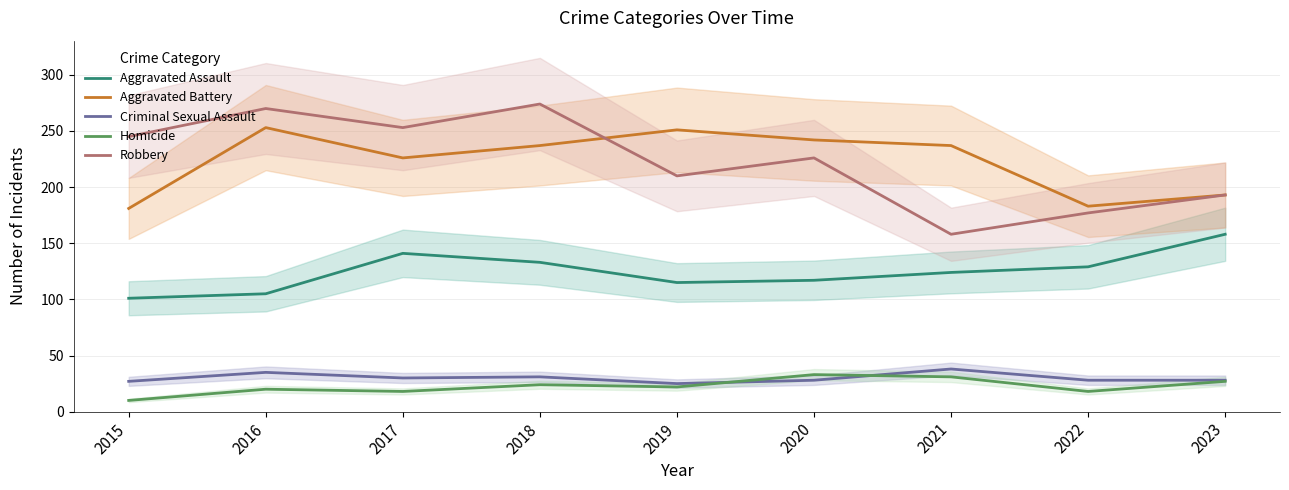

Which category has the lowest value in the Aggravated Assault series?

2015